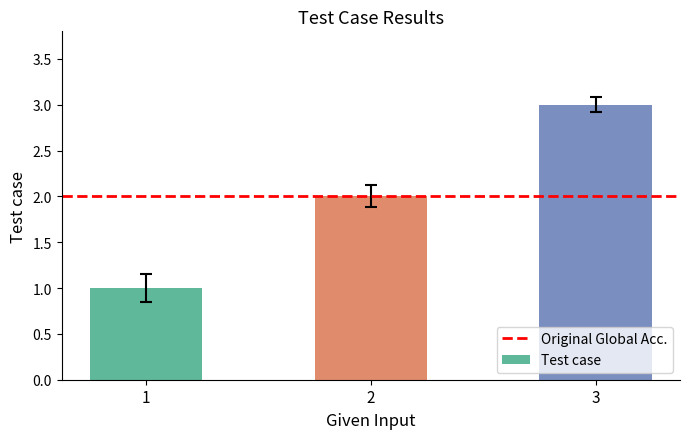

What is the value of the 3rd bar from the left?

3